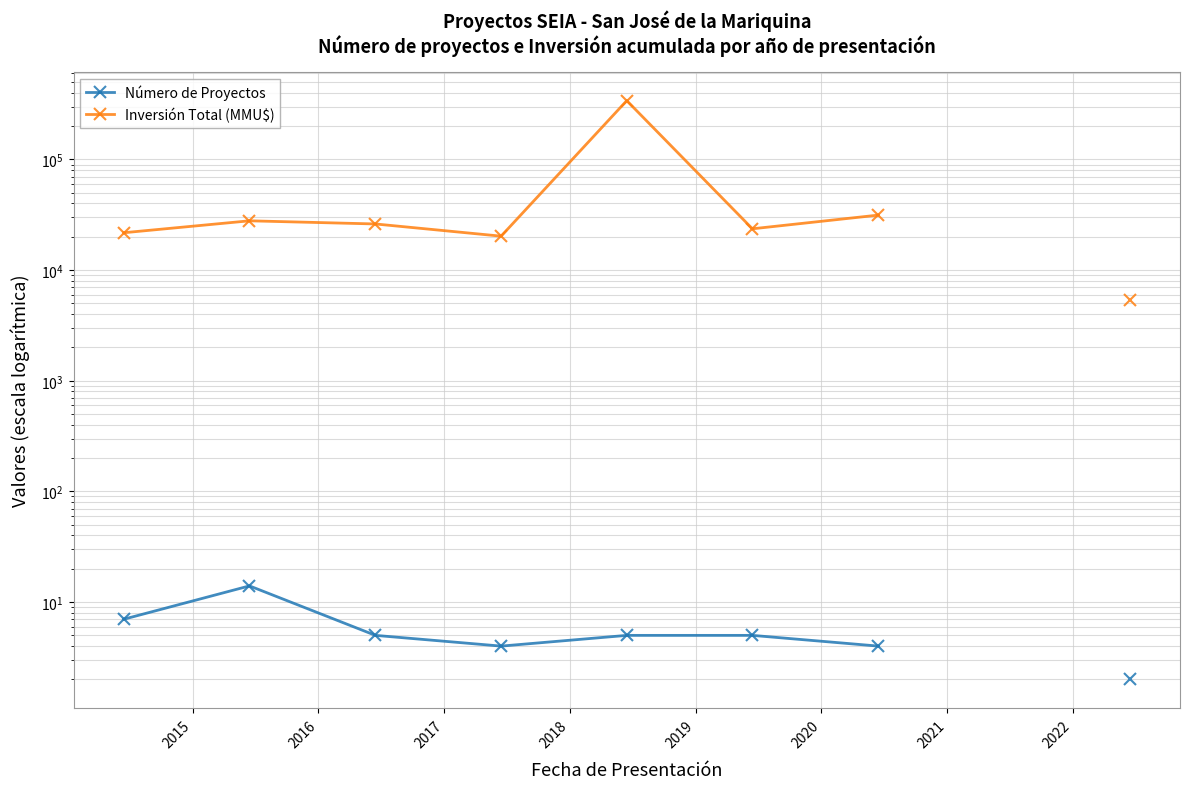

Does the chart display data point markers on the line(s)?

Yes